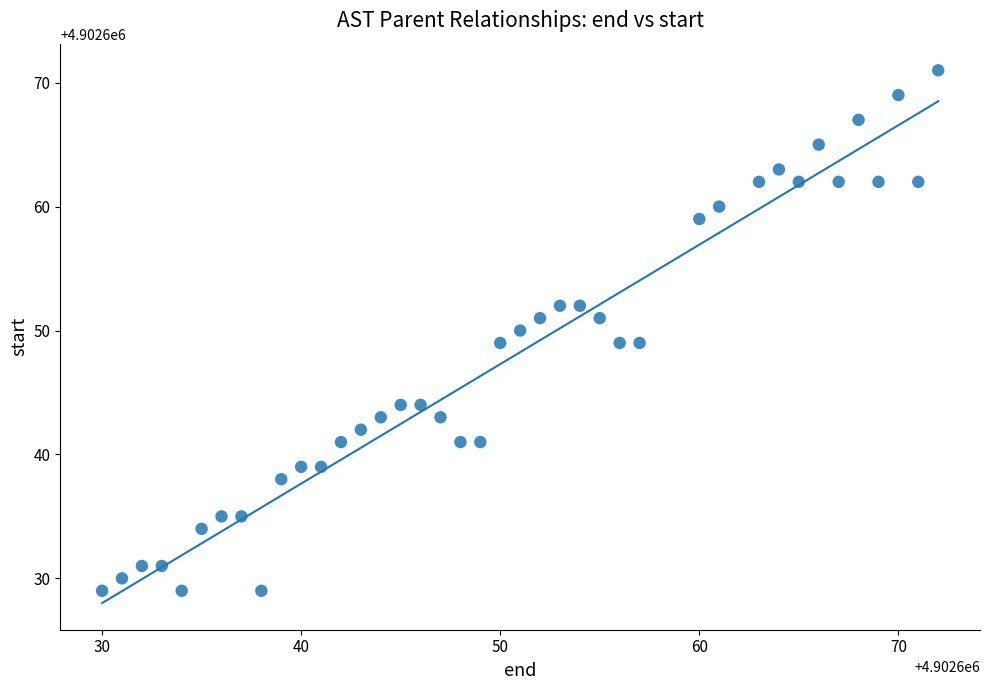

What is the range of X values (max minus min)?

42